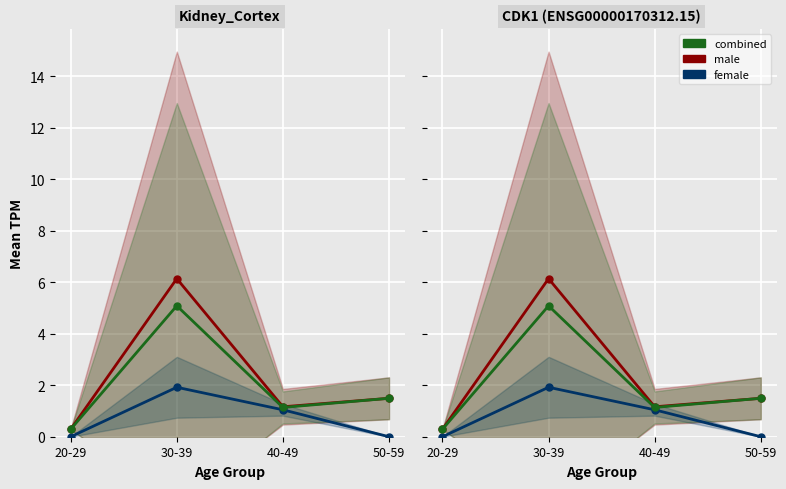

What is the difference between the combined values at 50-59 and 30-39?

3.6